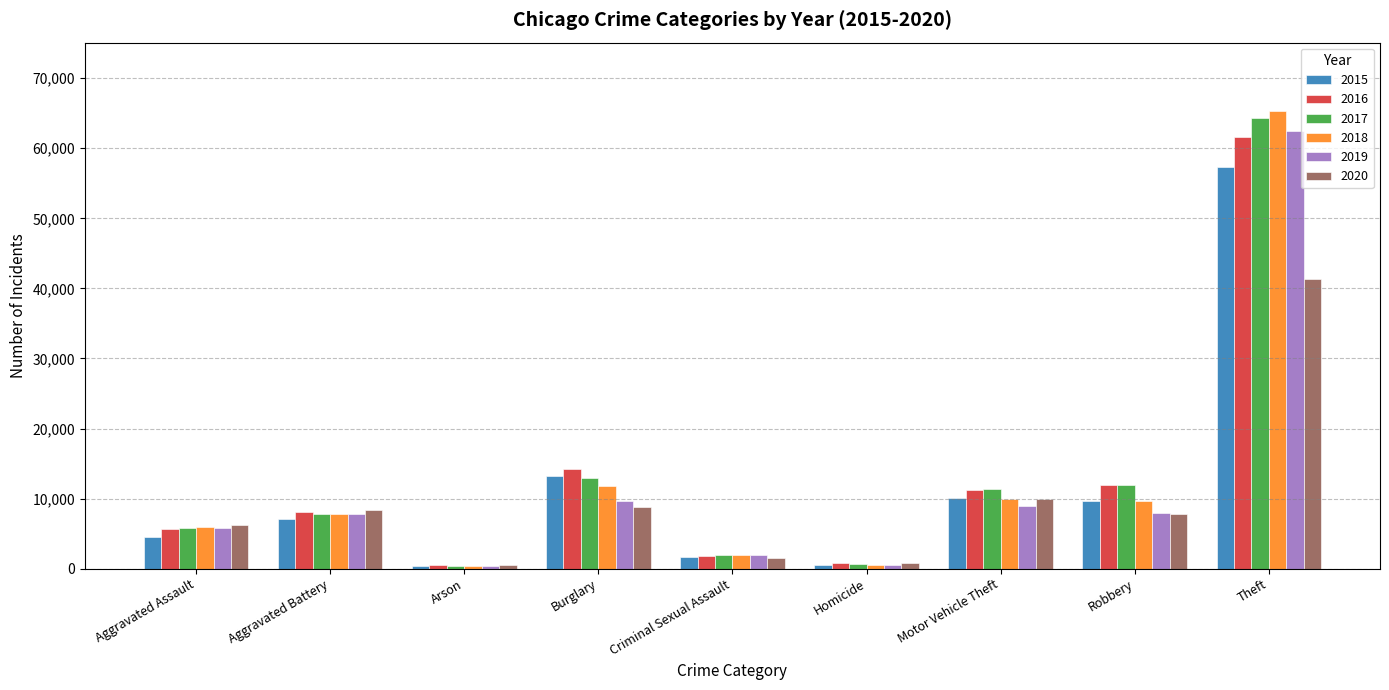

What is the value of the 2017 bar at the 8th from the left?

11880